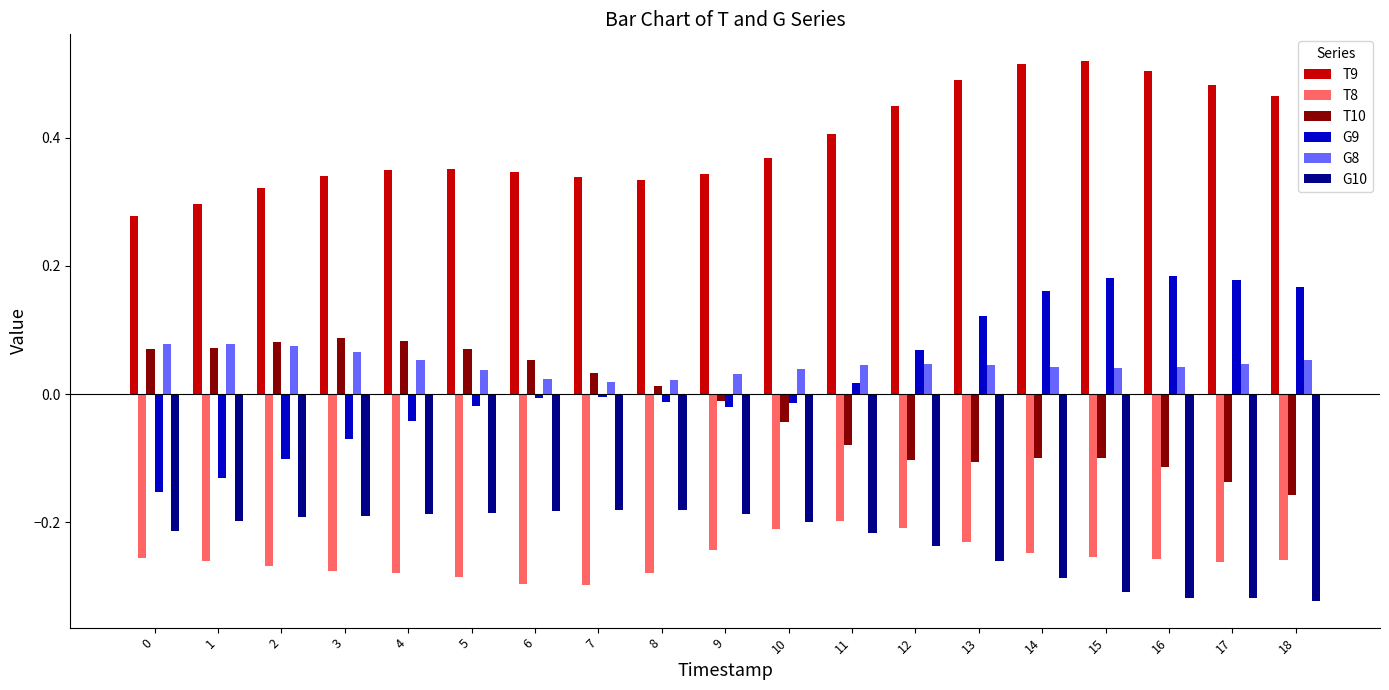

How many categories are shown in the chart?

19